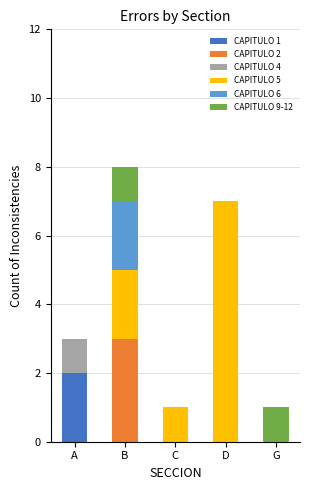

At which label does CAPITULO 1 reach its peak?

A